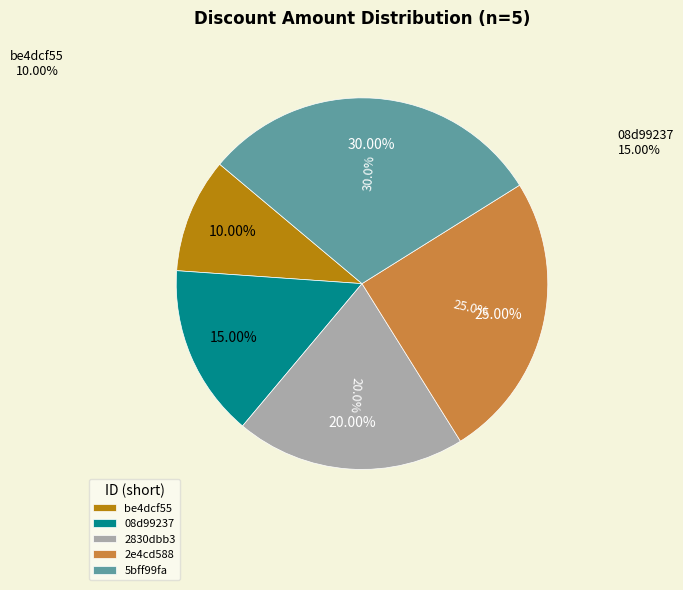

To the nearest percent, what portion does 2e4cd588 represent?

25%